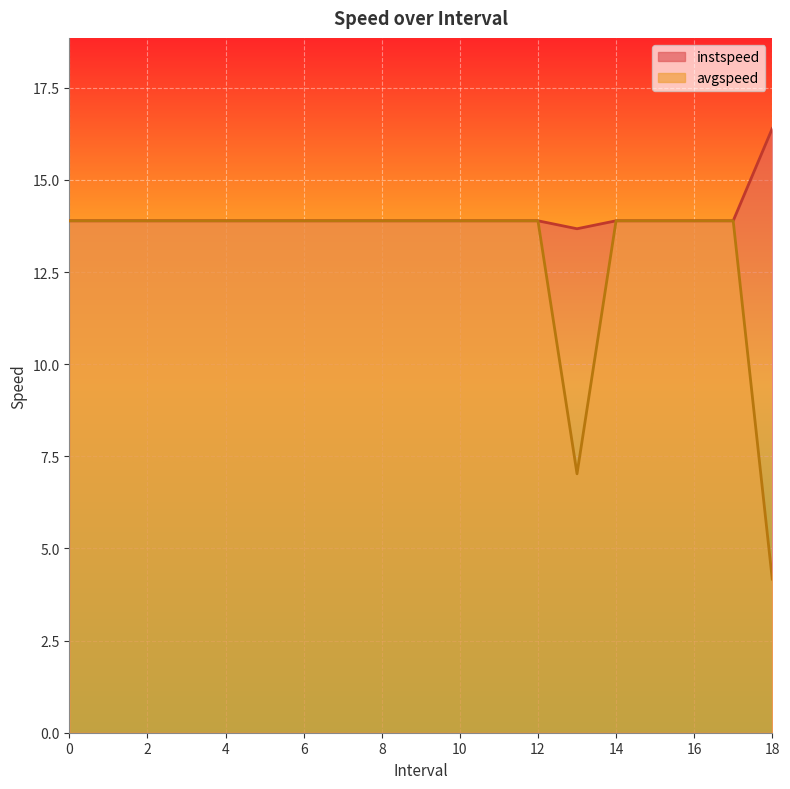

Between 13.0 and 8, which is larger?

8